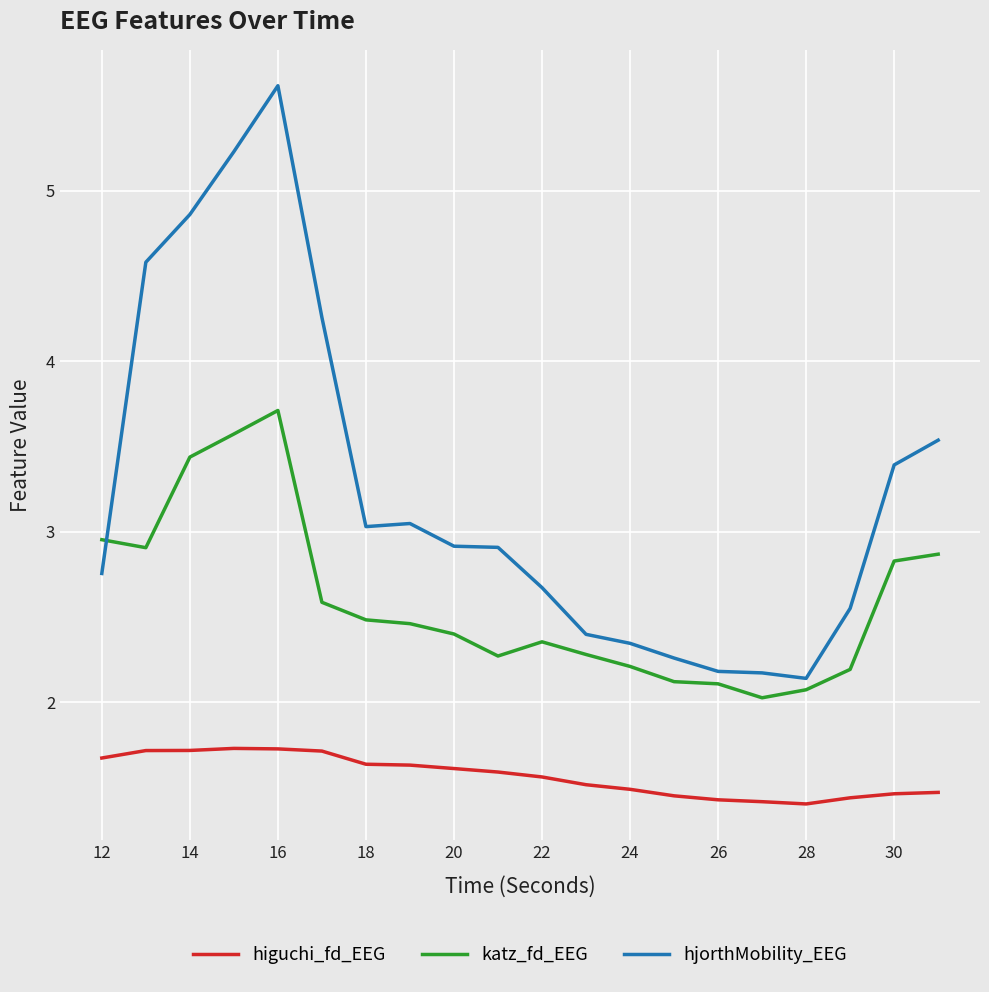

True or false: higuchi_fd_EEG and hjorthMobility_EEG cross at least once.

False